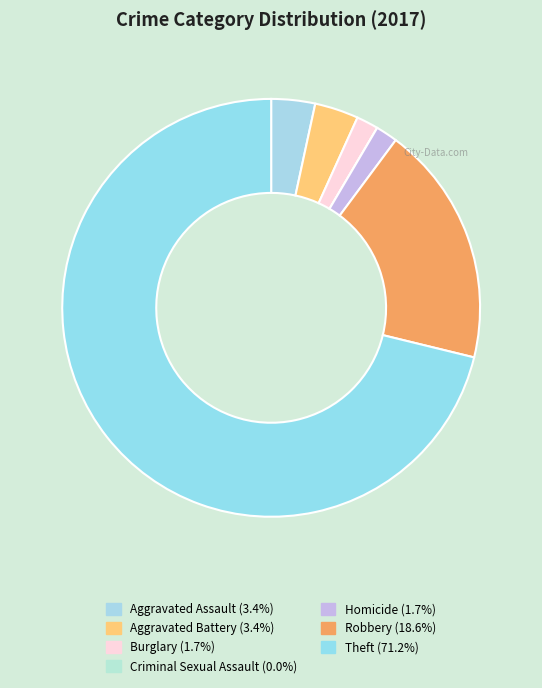

True or false: Homicide accounts for 2% of the total.

True